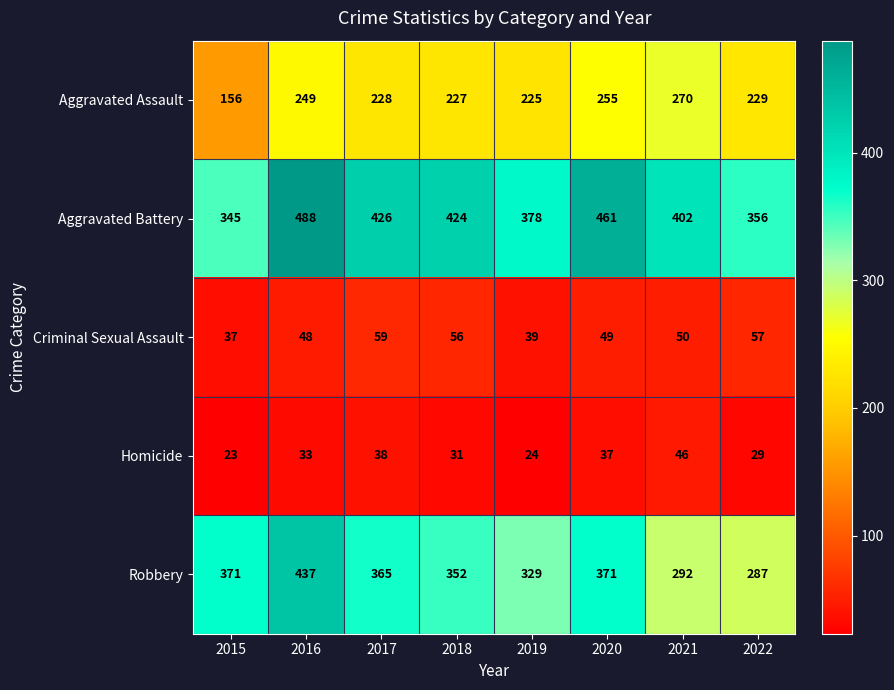

At which category is the sum across all series the highest?

2016